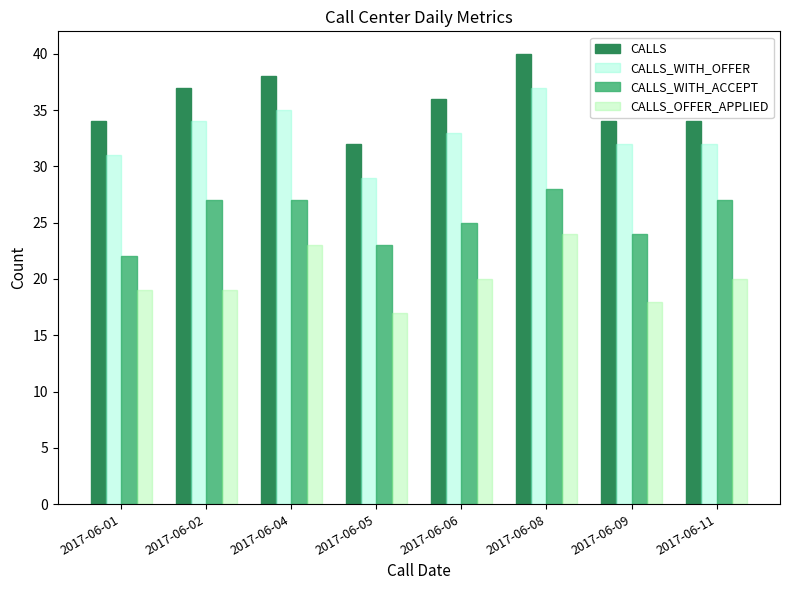

What value does the CALLS_WITH_OFFER series have at 2017-06-05?

29